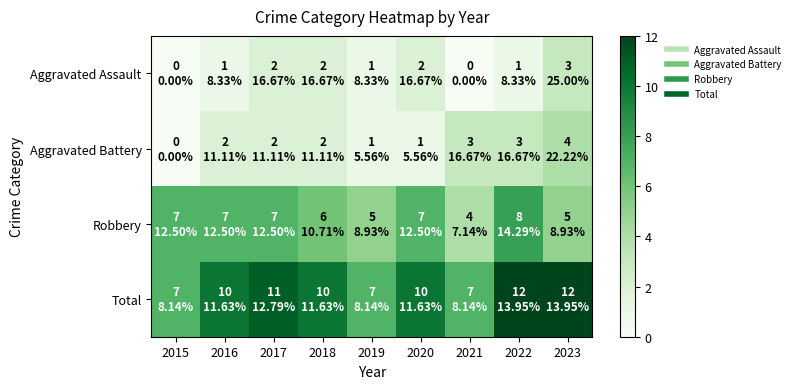

Count the number of data series in this chart.

4